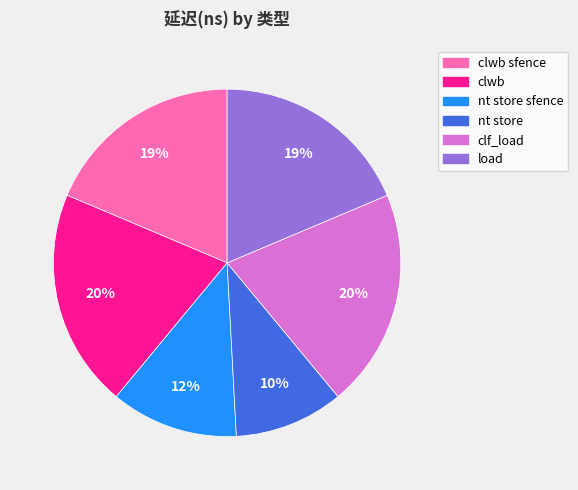

To the nearest percent, what is the average slice percentage?

17%